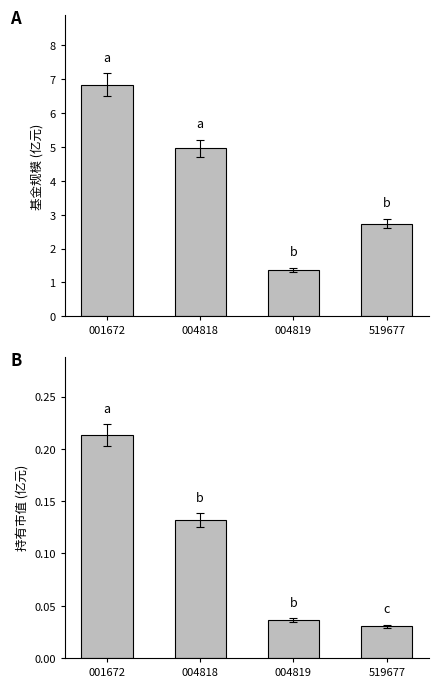

Reading left to right, transcribe all the data shown in this chart.

基金规模: 6.8	5.0	1.4	2.7
持有市值(亿元): 0.2	0.1	0.0	0.0